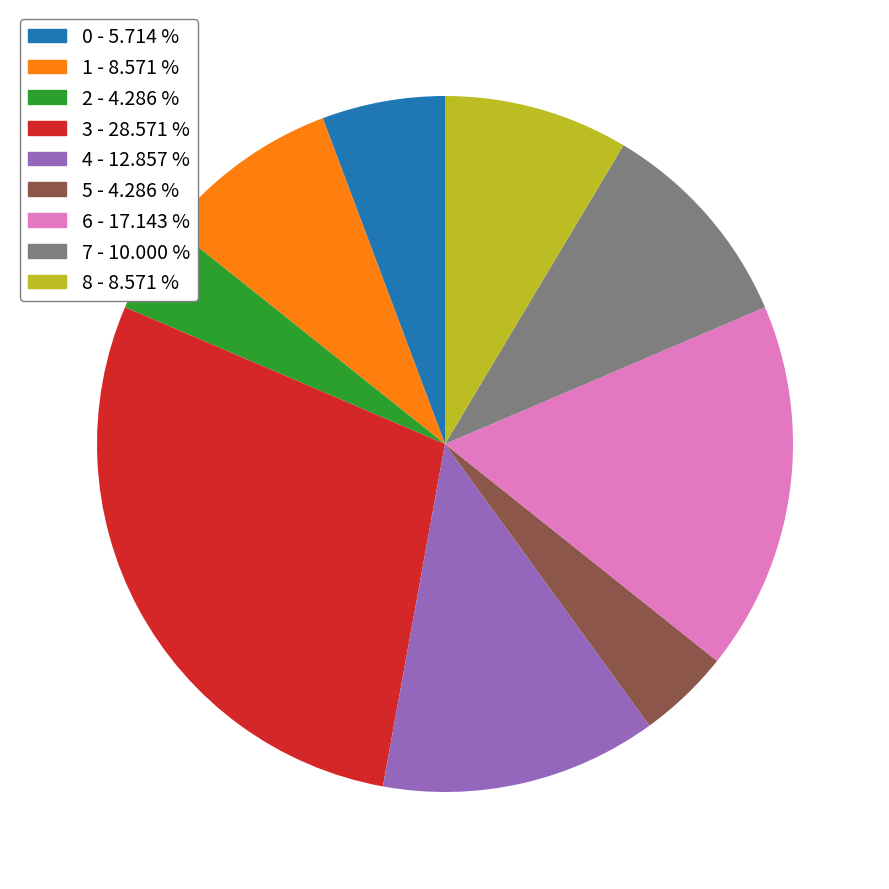

What is the largest slice in the pie chart?

3